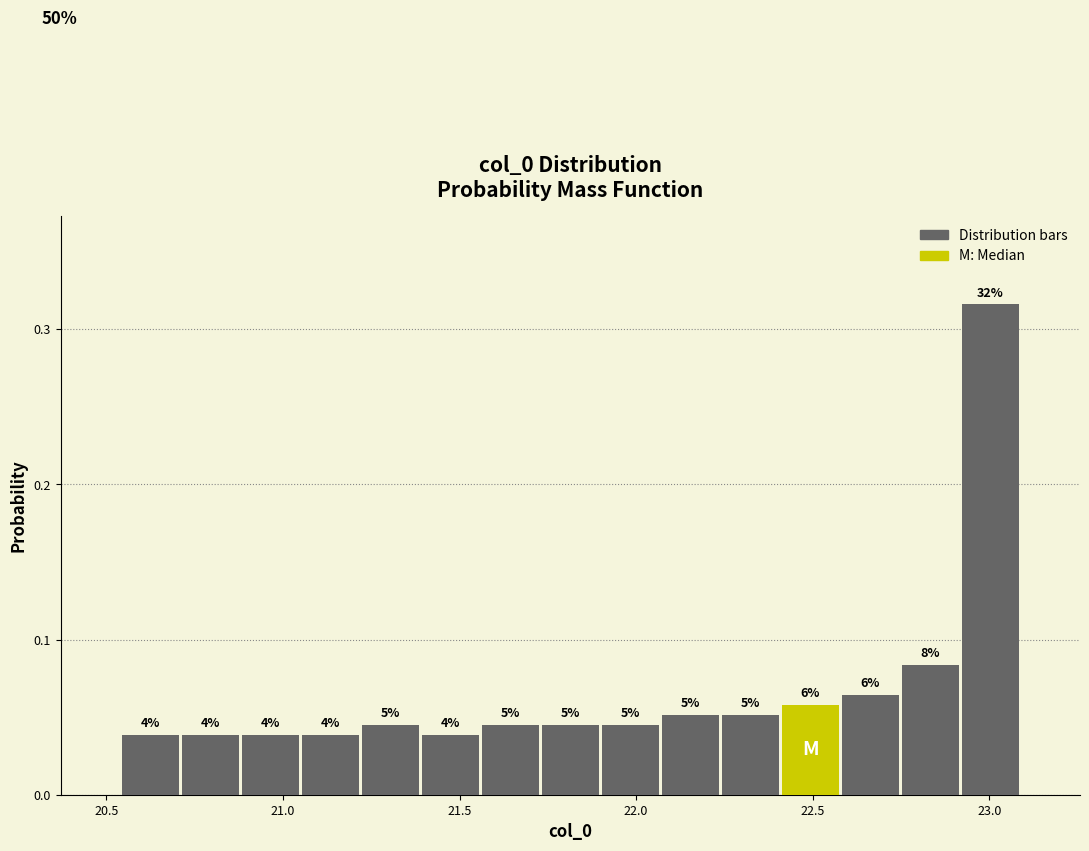

Around what value on the x-axis is the tallest bar? Give the approximate position of its centre, as read against the axis.

23.00